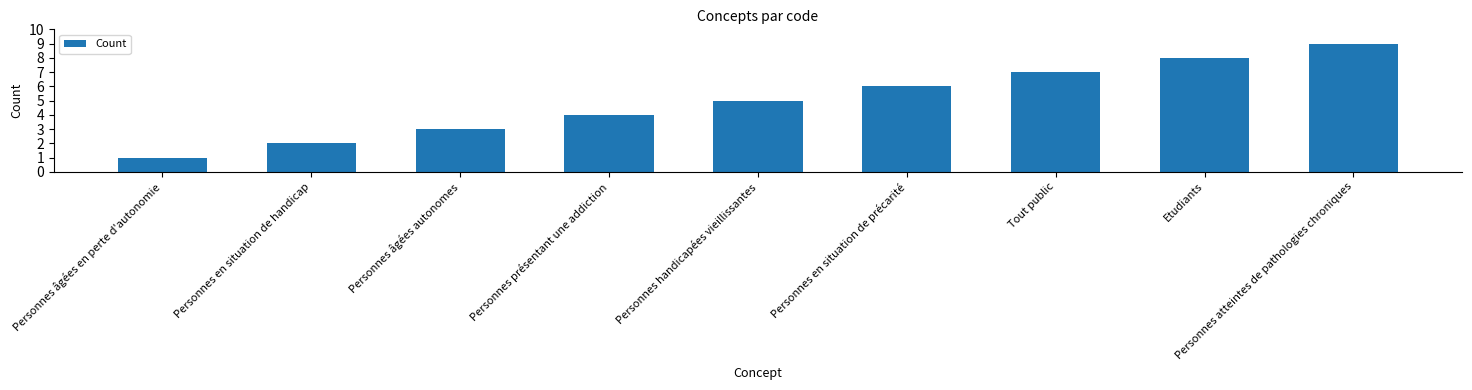

Does the chart contain any negative values?

No